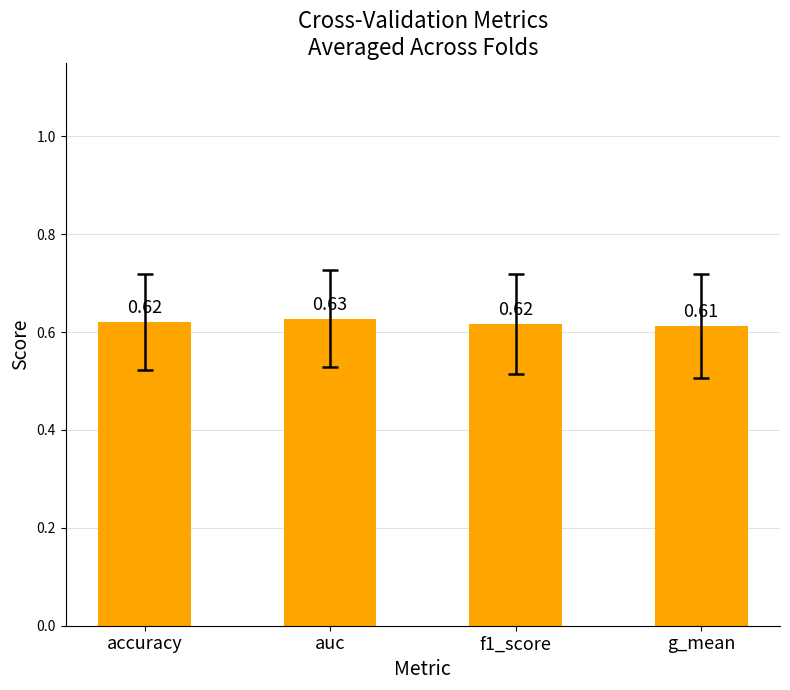

What is the label of the 1st bar from the right?

g_mean